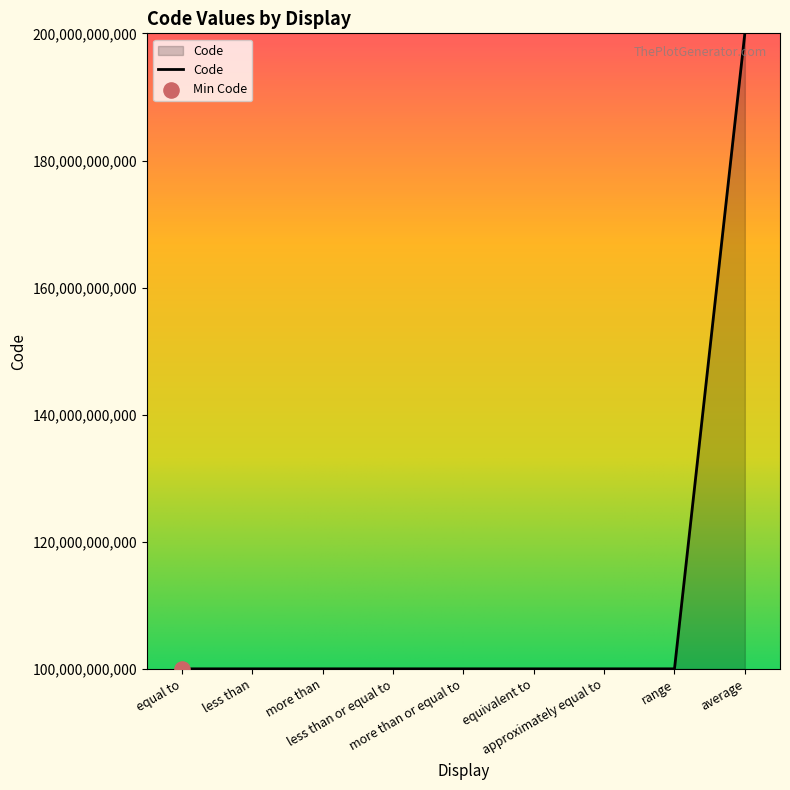

What is the change in value from more than to more than or equal to?

+2